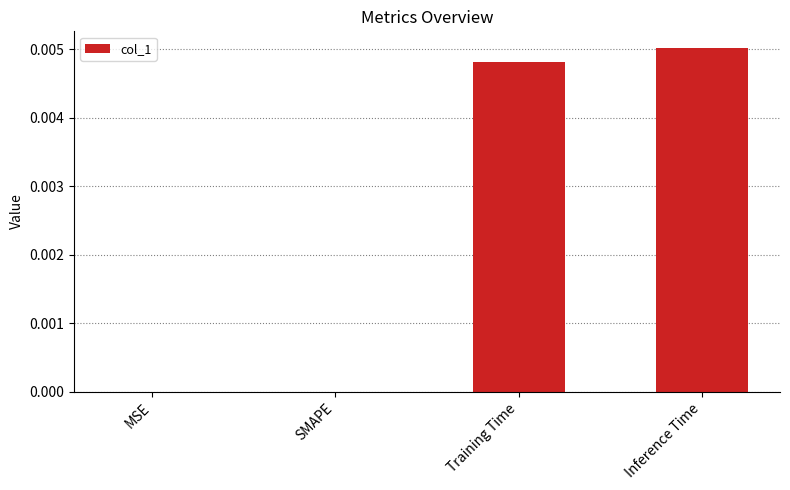

Is it true that the value at SMAPE is 0.0?

True